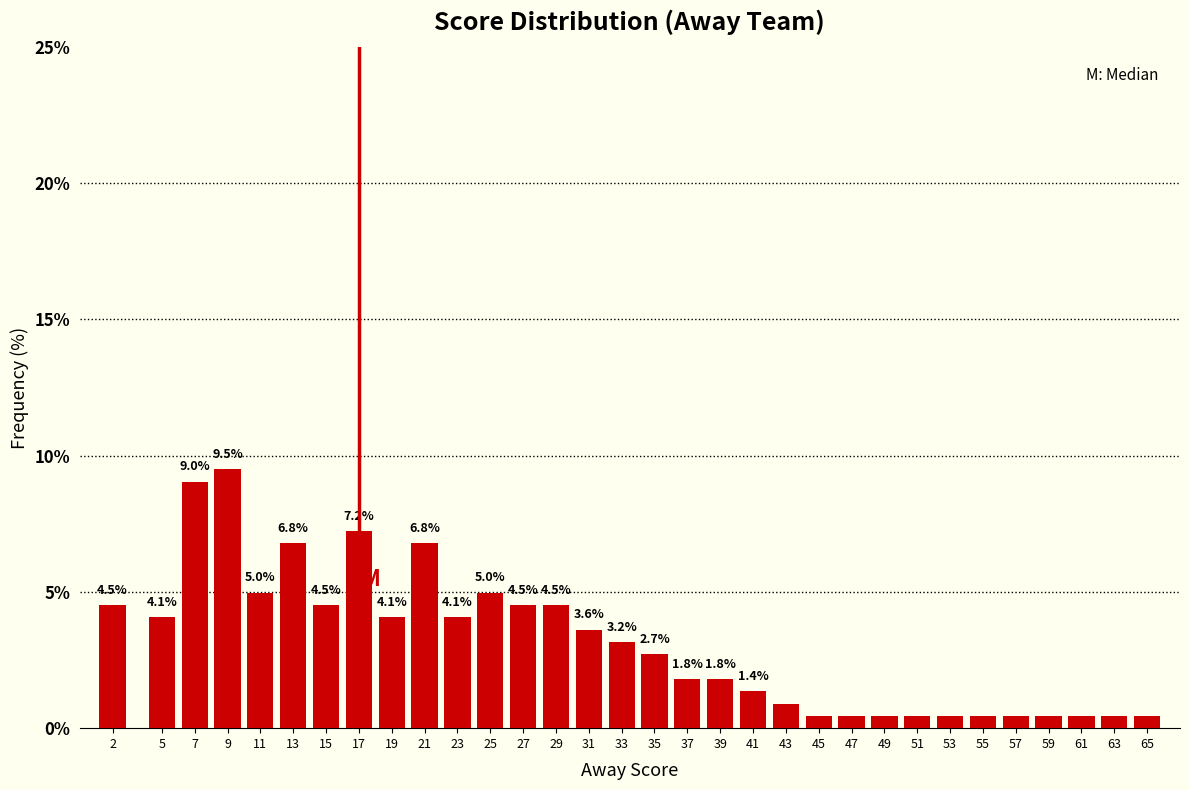

Read the value at 21.

6.8